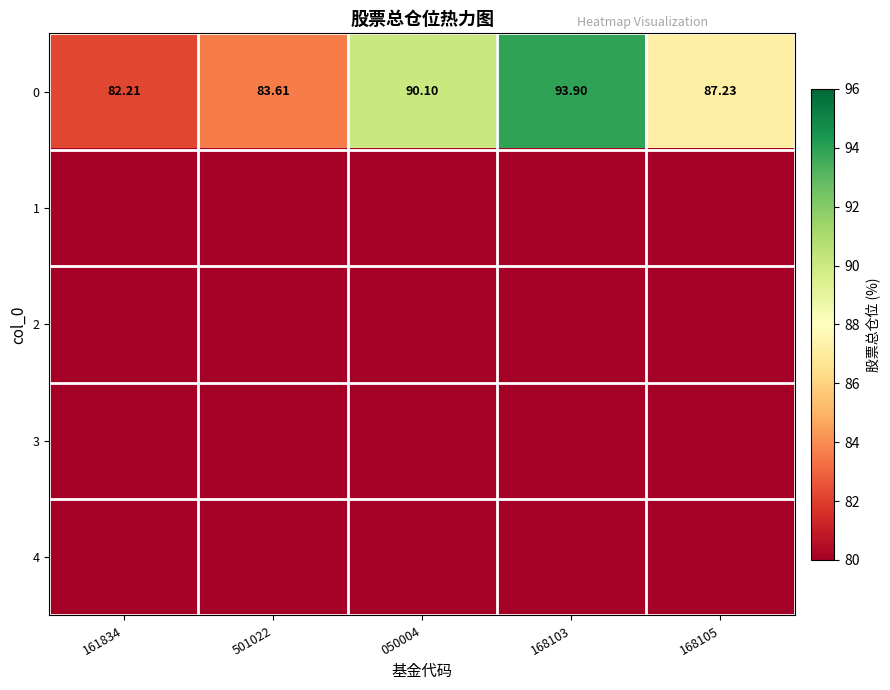

Which category has the highest value across all series?

168103